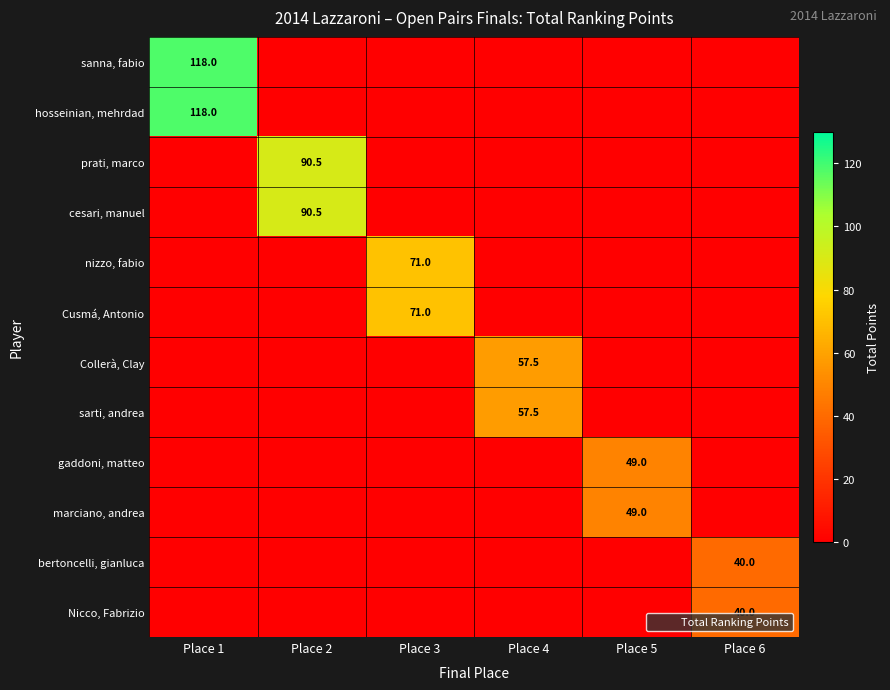

What is the total value across all series at Place 1?

236.0